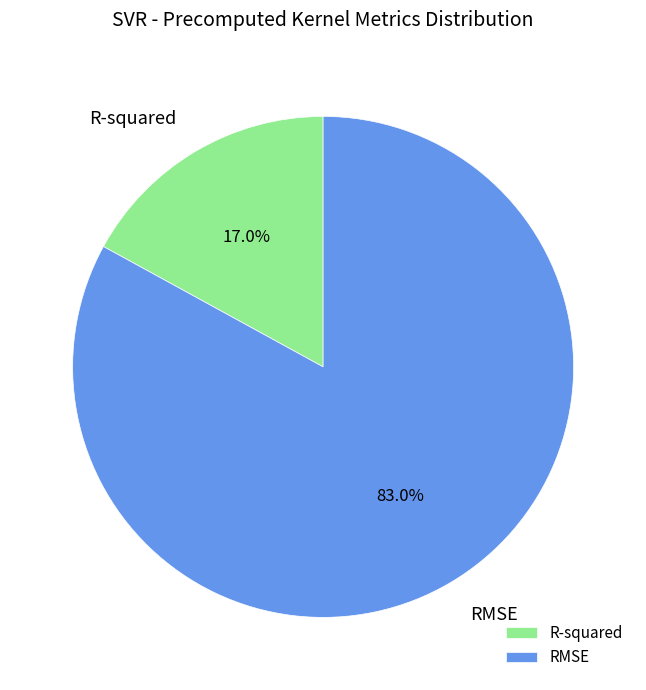

How many slices are in this pie chart?

2